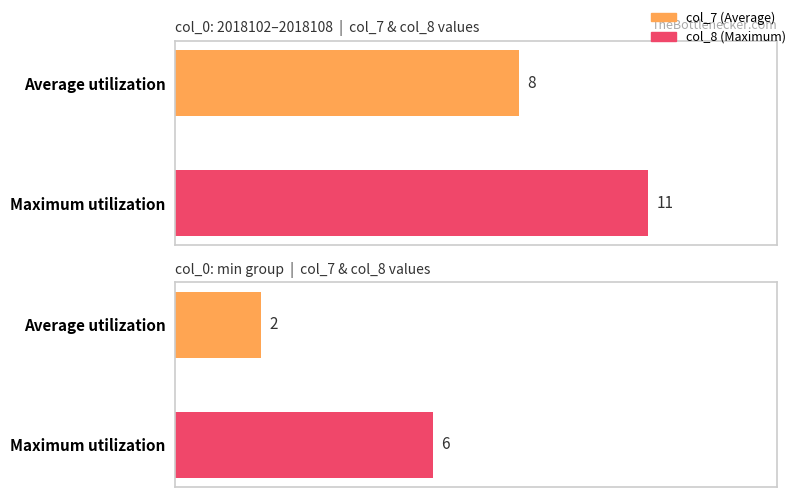

Count the values in the range 8 to 11.

2